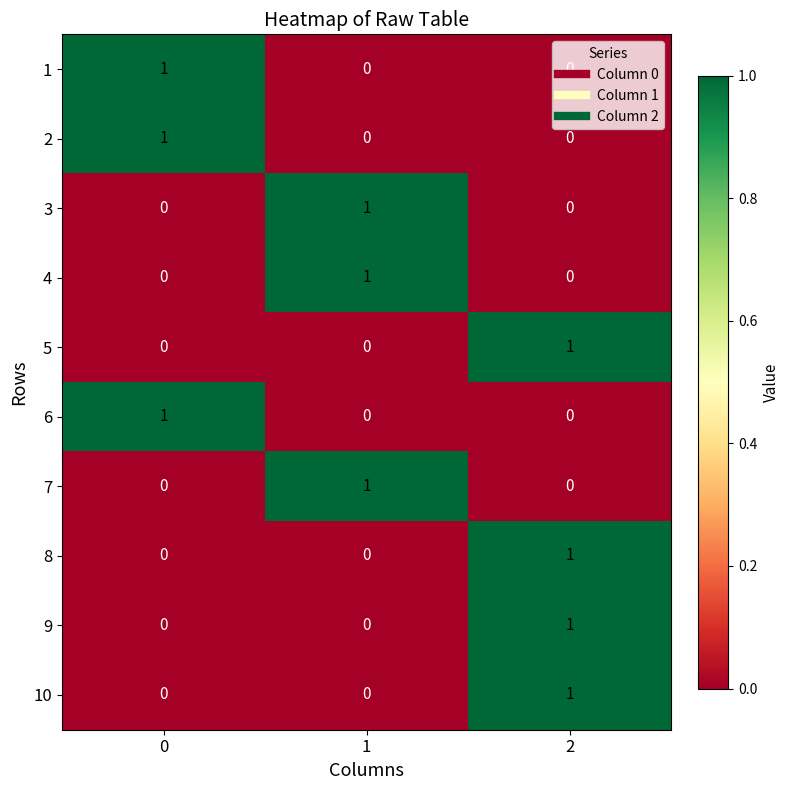

The value of 7 at 1 is 1. True or false?

True